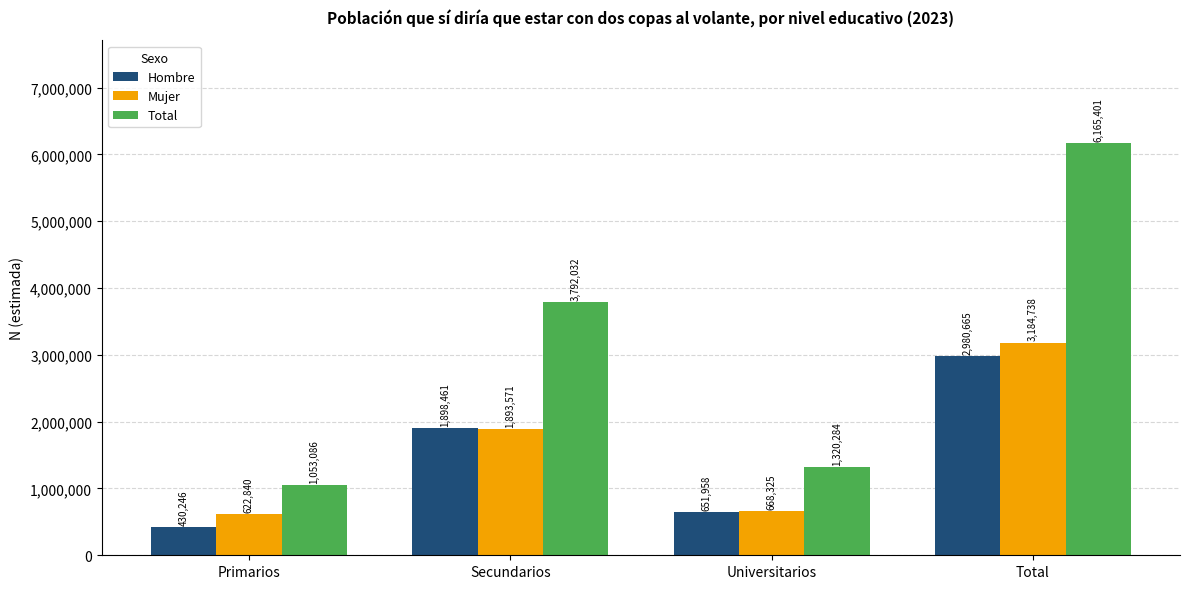

Rank the series by their maximum value, from highest to lowest.

Total, Mujer, Hombre